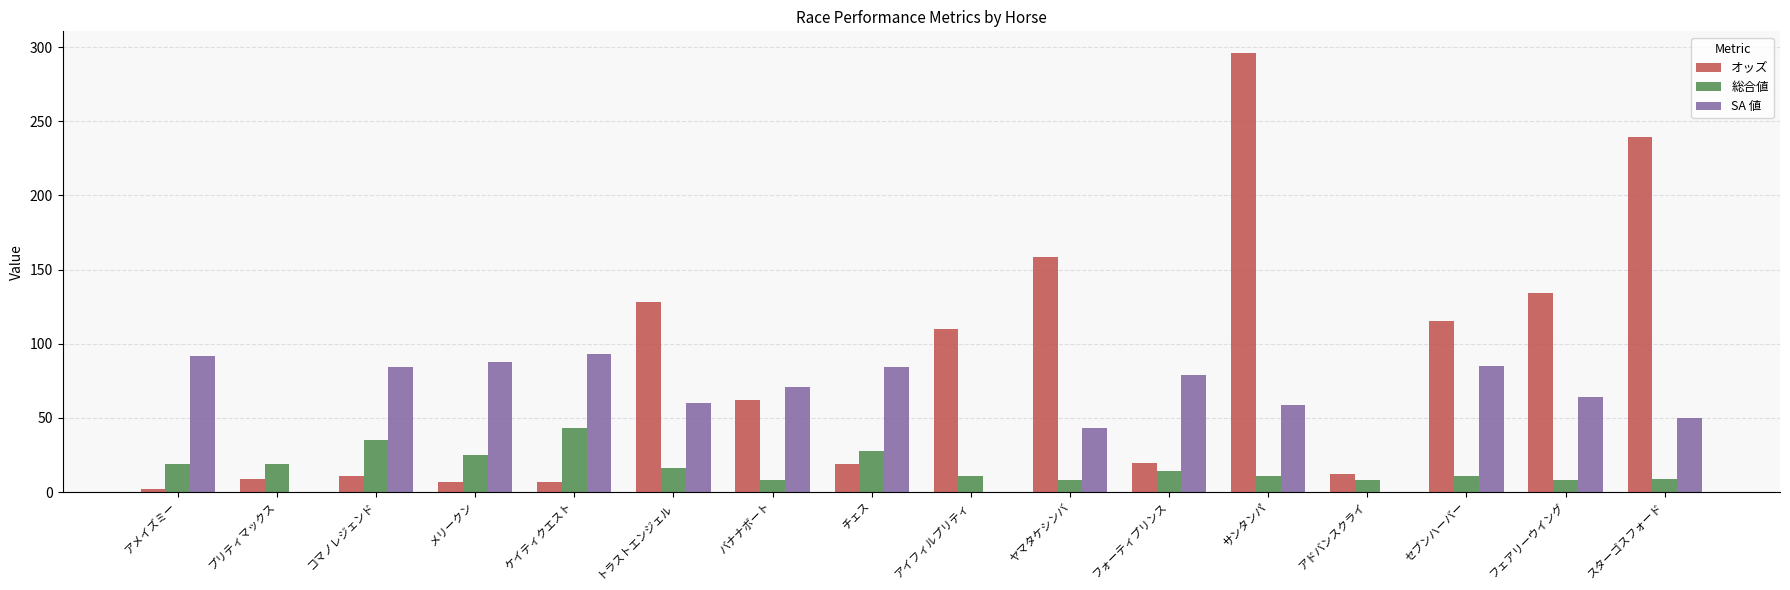

What is the greatest value displayed?

295.8